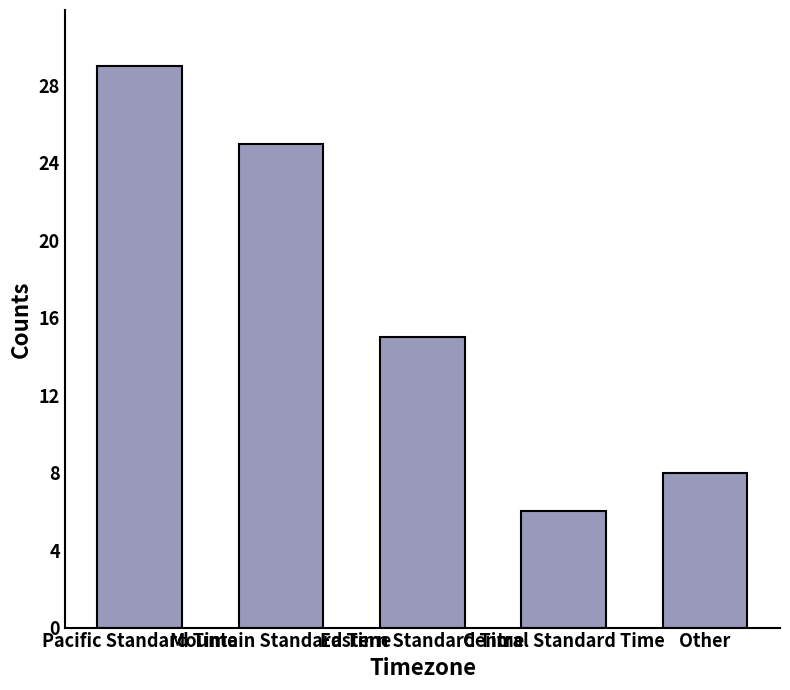

True or false: the data shows 39 at Pacific Standard Time.

False